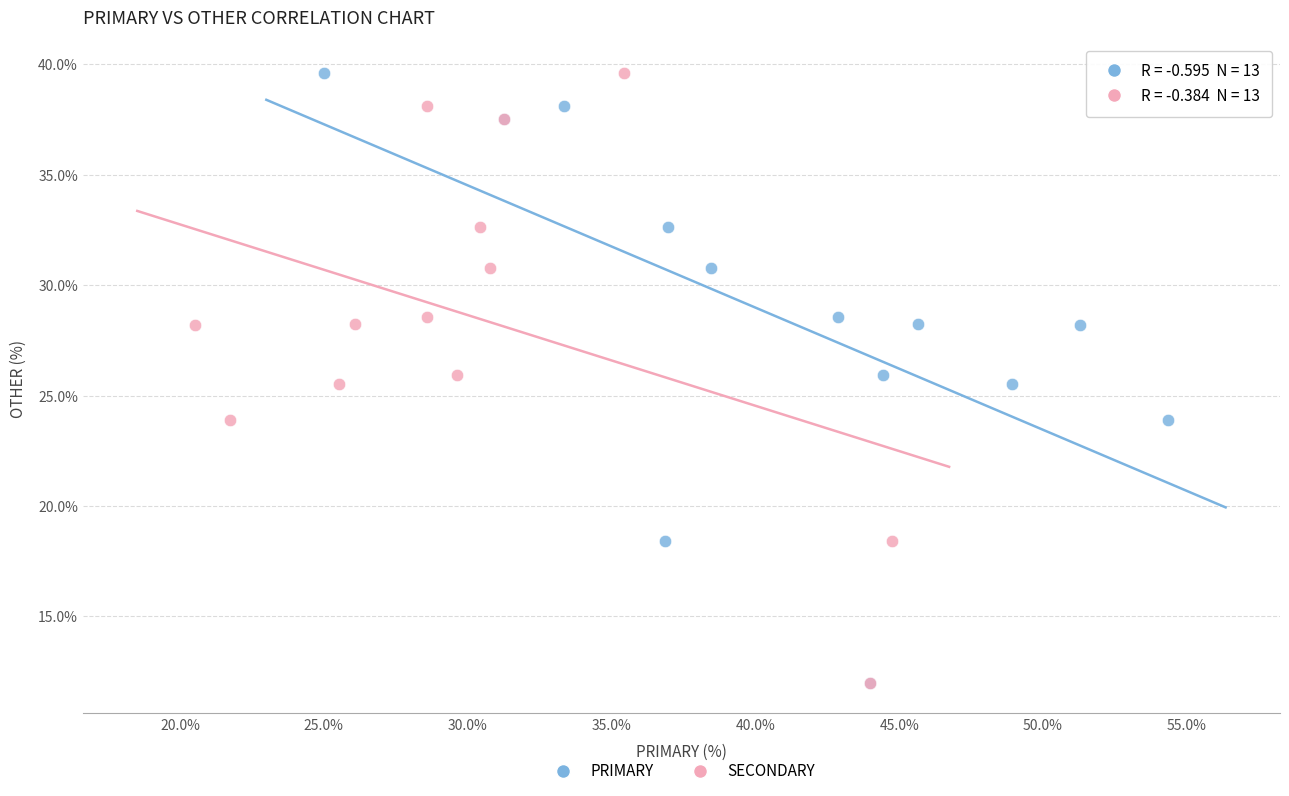

What are all the series names shown in the legend?

PRIMARY, SECONDARY